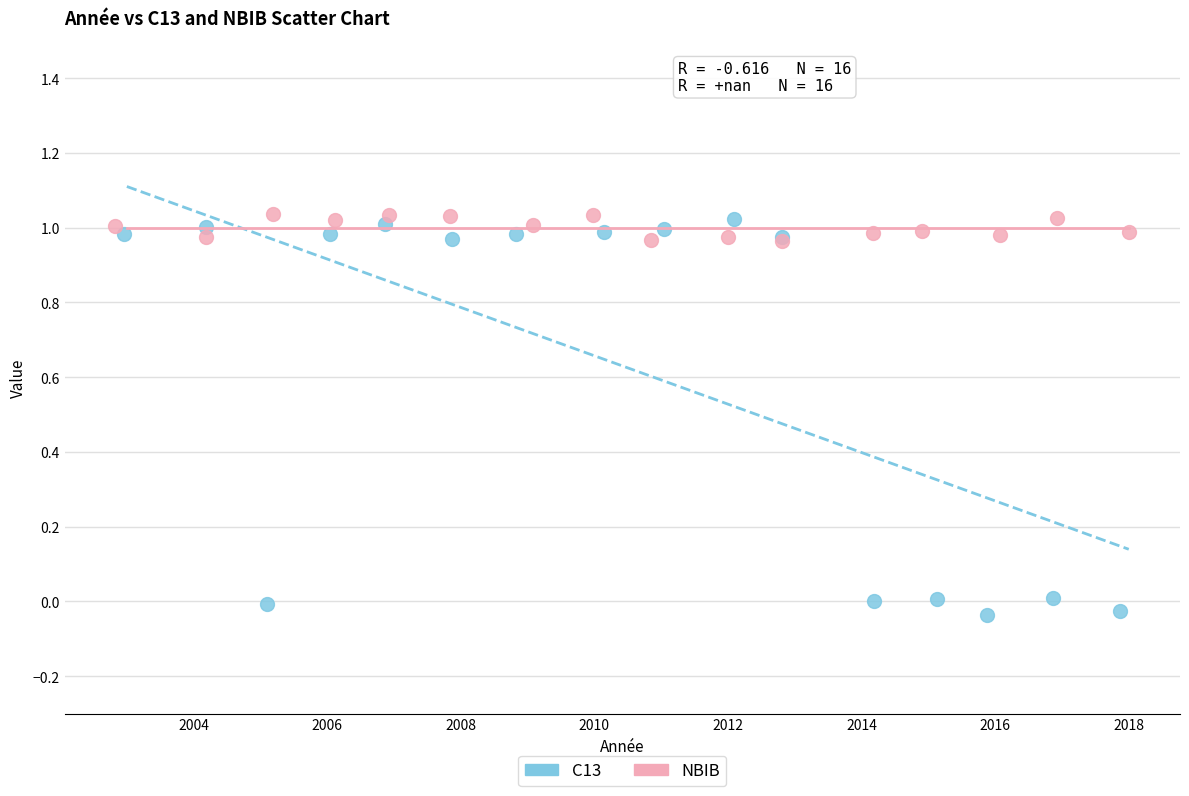

Which series has the widest spread of Y values?

C13